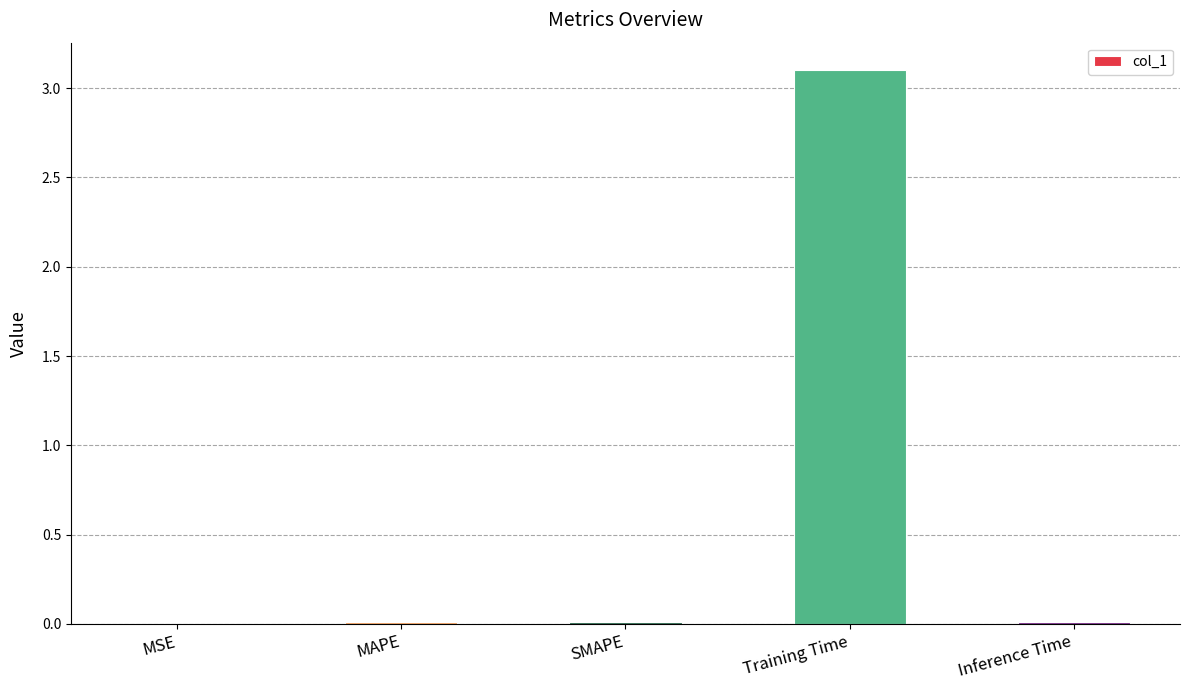

Is it true that the value at Inference Time is 0.0?

True